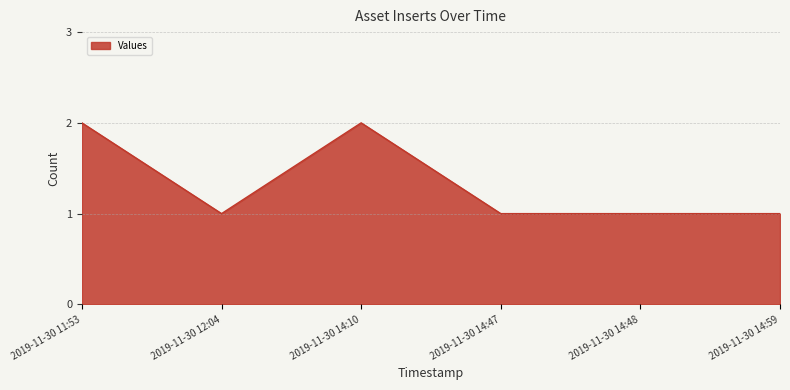

Between 2019-11-30 14:47 and 2019-11-30 11:53, which is larger?

2019-11-30 11:53